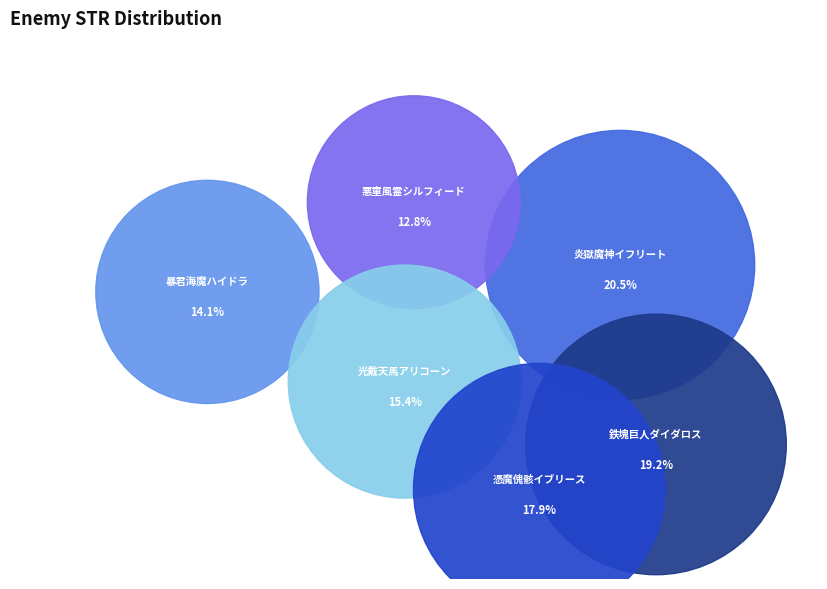

What is the largest slice in the pie chart?

炎獄魔神イフリート